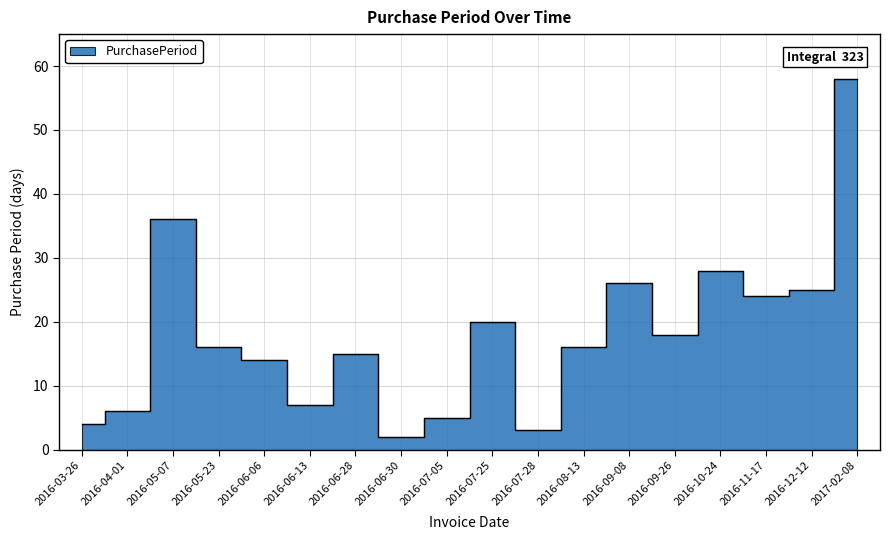

What is the difference between the maximum and minimum values?

56